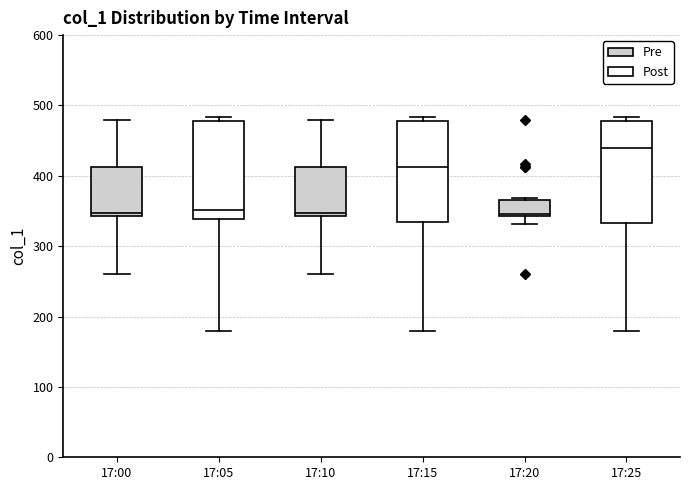

Which box's median line is the highest?

17:25